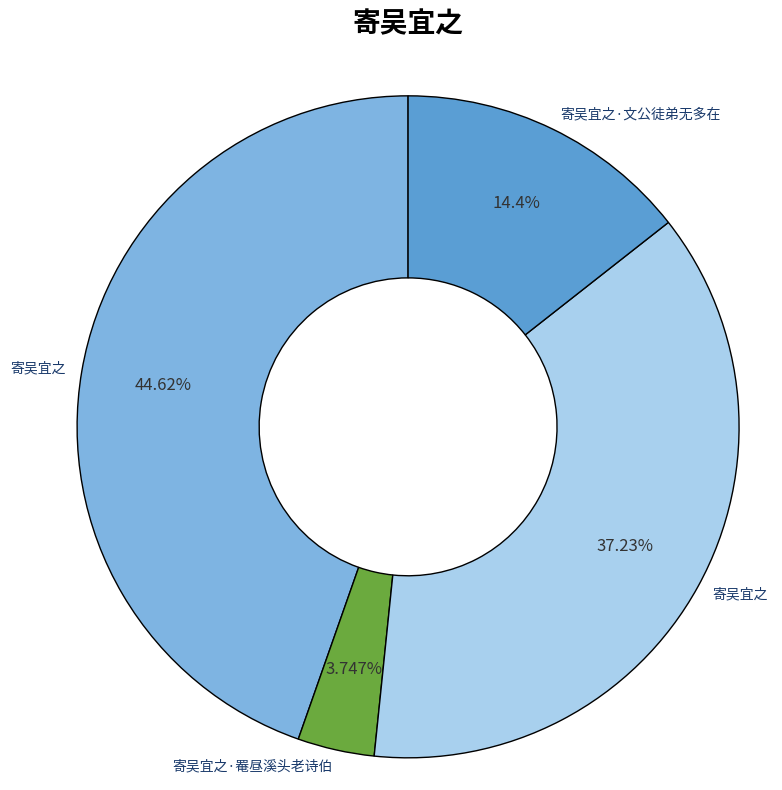

Is there a majority slice in this chart?

No